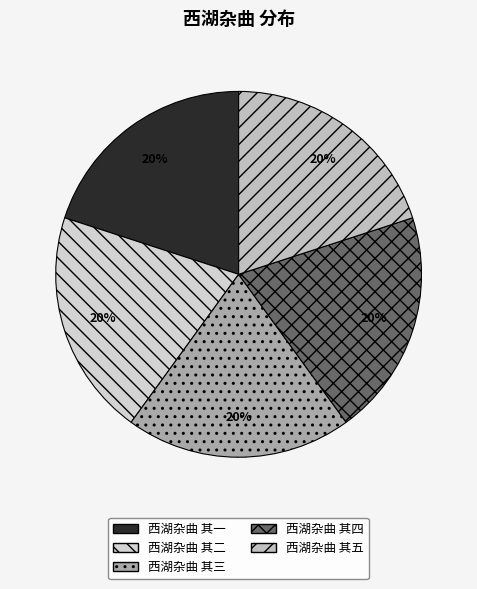

Does 西湖杂曲 其四 account for over 50% of the chart?

No